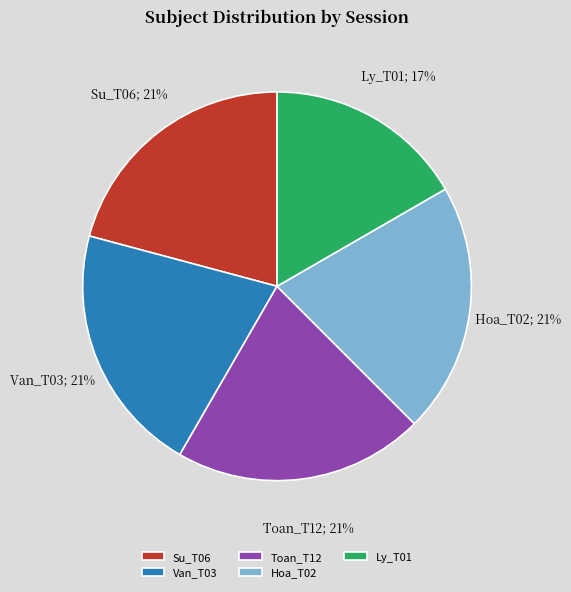

Is it true that Ly_T01 is 17% of the pie?

True